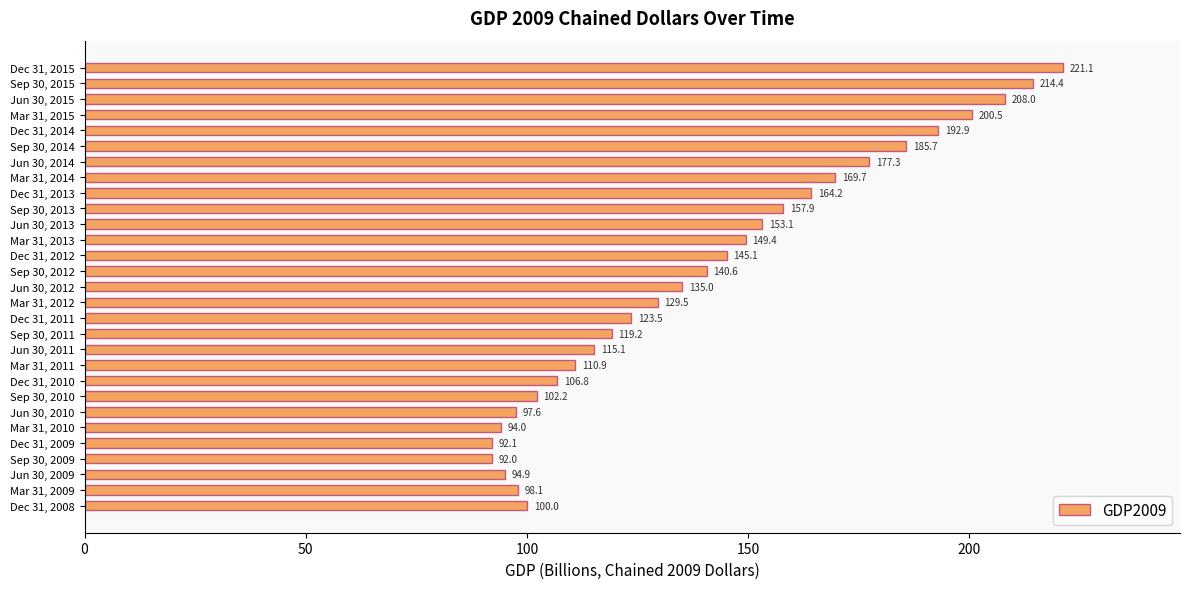

Approximately how many times larger is the value at Dec 31, 2012 compared to Dec 31, 2015?

0.7